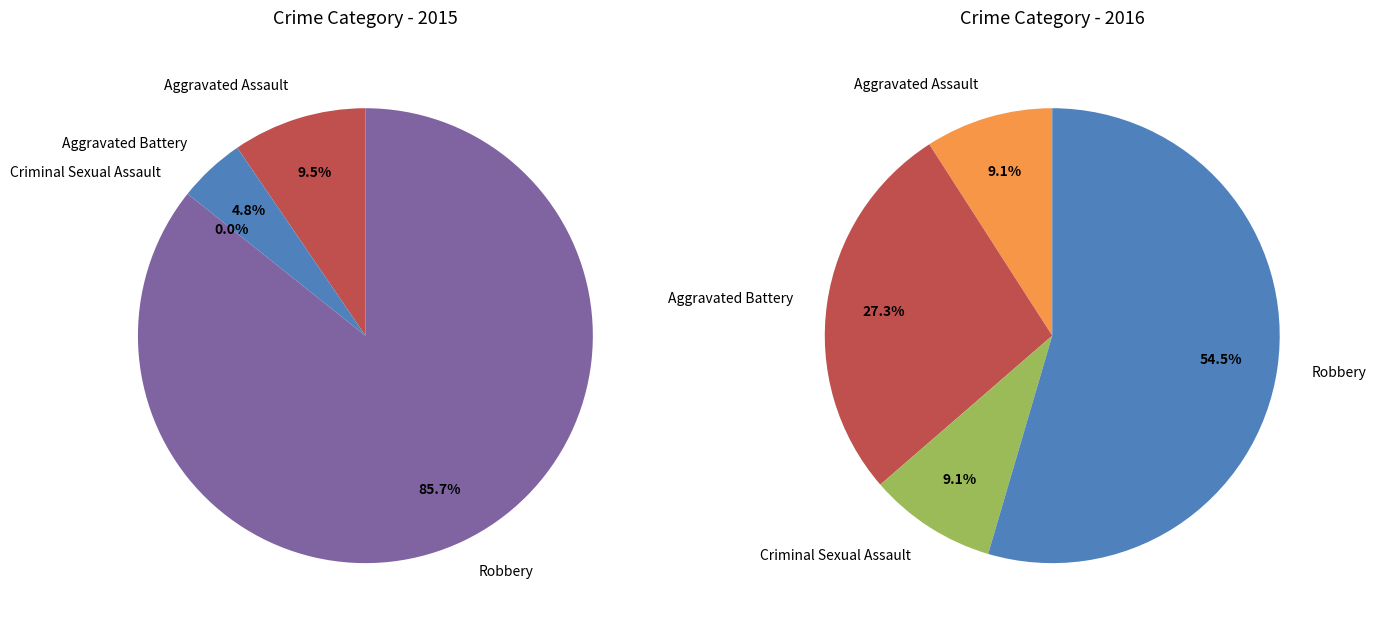

What is the majority slice?

Robbery